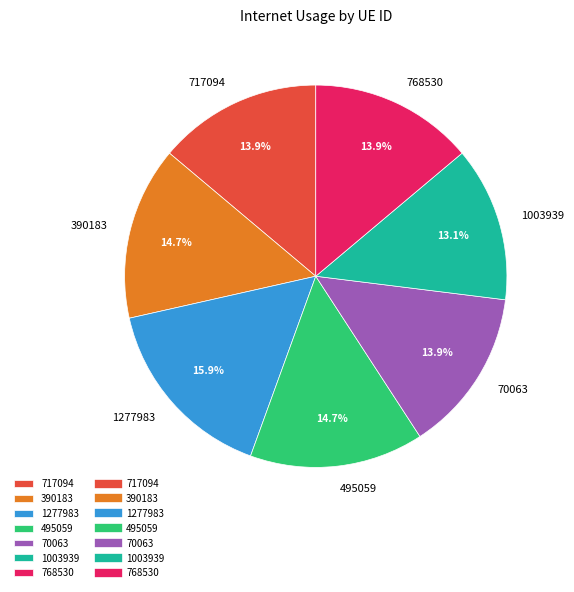

Is it true that 1003939 is 3% of the pie?

False